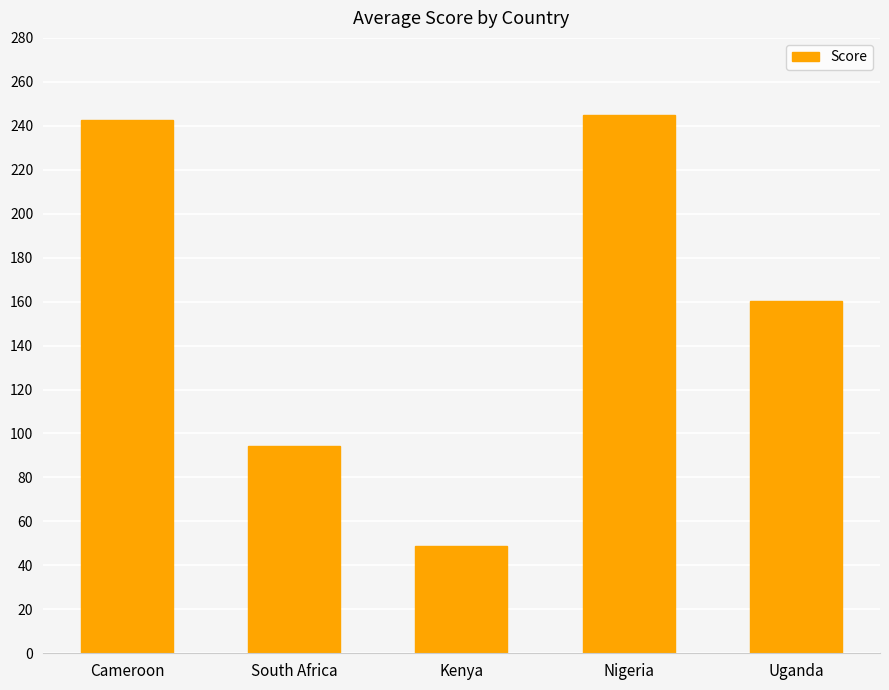

Reading right to left, transcribe all the data shown in this chart.

Uganda=160.2	Nigeria=245.1	Kenya=48.8	South Africa=94.2	Cameroon=242.6